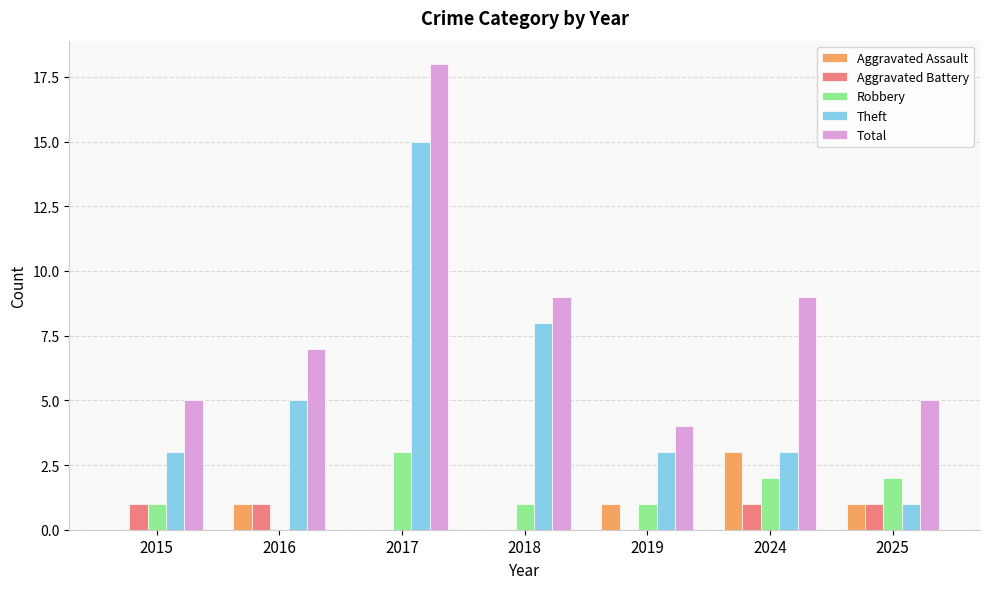

How many series are shown in this chart?

5